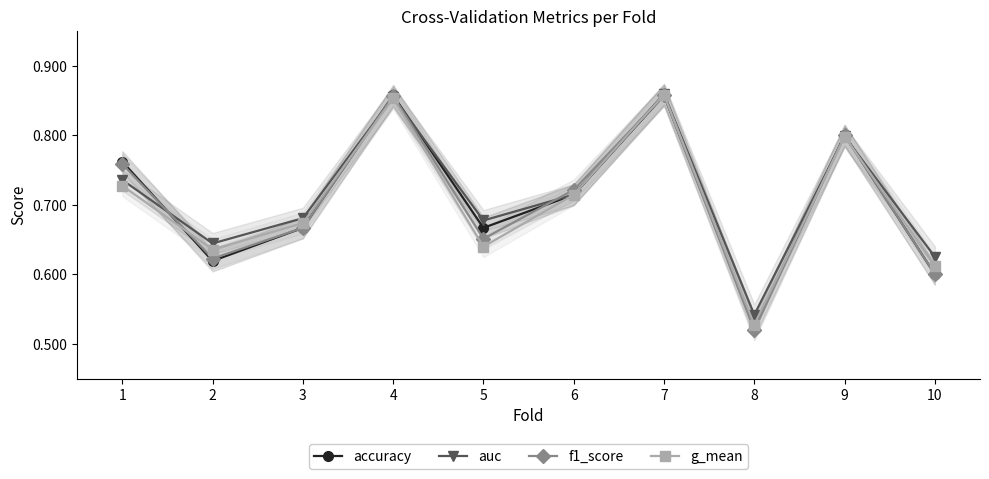

The auc series shows 0.1 at 10. True or false?

False